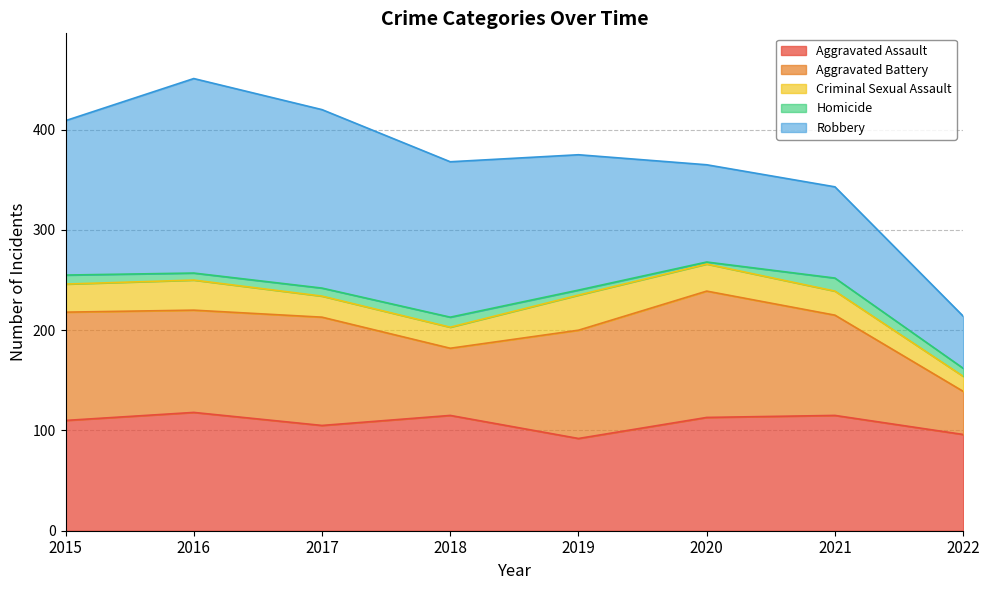

Reading left to right, what are all the values shown in this chart?

Aggravated Assault: 2015=110	2016=118	2017=105	2018=115	2019=92	2020=113	2021=115	2022=96
Aggravated Battery: 2015=108	2016=102	2017=108	2018=67	2019=108	2020=126	2021=100	2022=43
Criminal Sexual Assault: 2015=28	2016=30	2017=21	2018=21	2019=35	2020=27	2021=24	2022=15
Homicide: 2015=9	2016=7	2017=8	2018=10	2019=5	2020=2	2021=13	2022=8
Robbery: 2015=154	2016=194	2017=178	2018=155	2019=135	2020=97	2021=91	2022=52